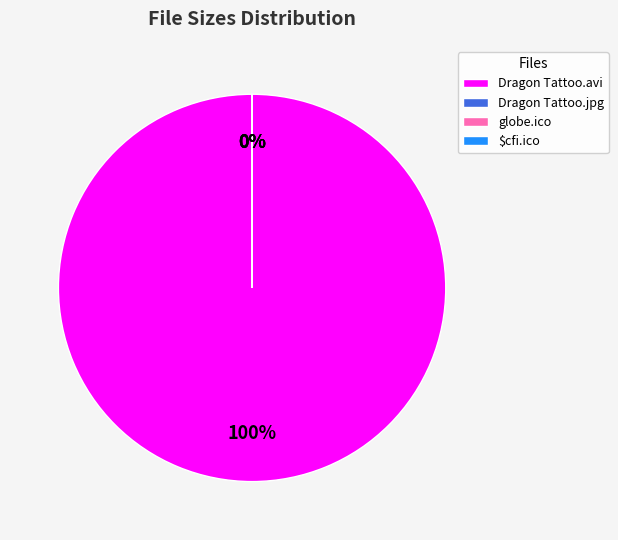

Does The Girl With The Dragon Tattoo.avi represent more than half of the total?

Yes